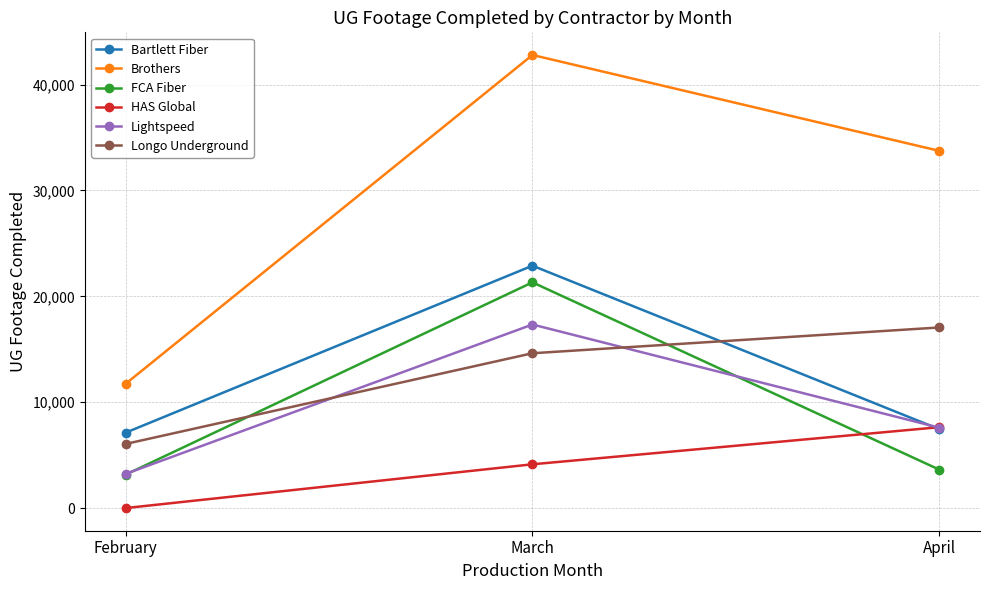

Which category has the highest value across all series?

March